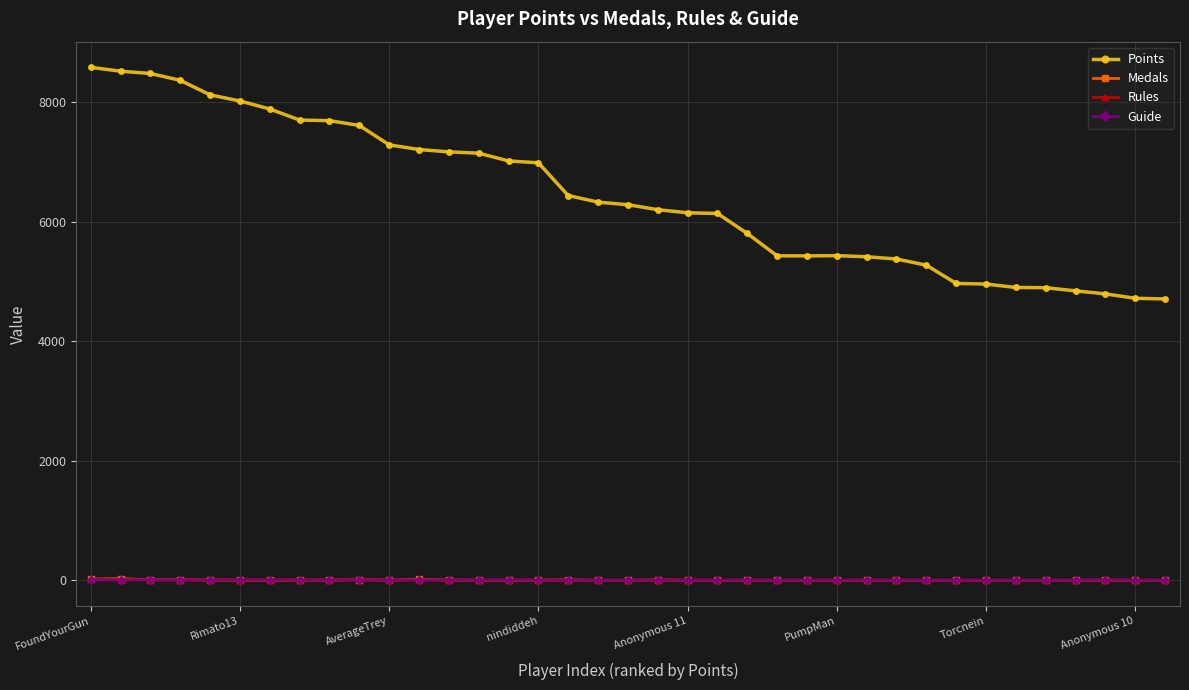

Which series has the widest spread of values?

Points